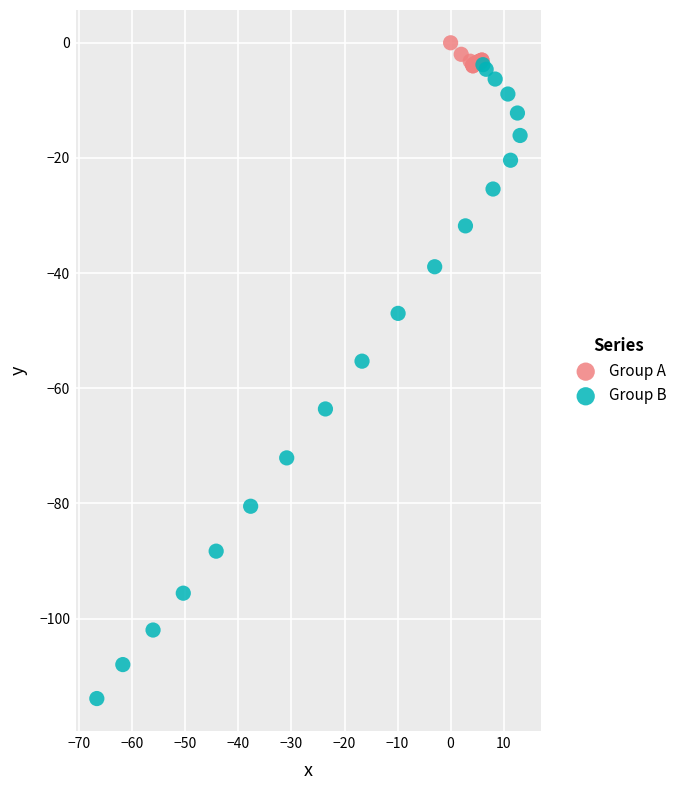

Which series reaches the maximum Y coordinate?

Group A